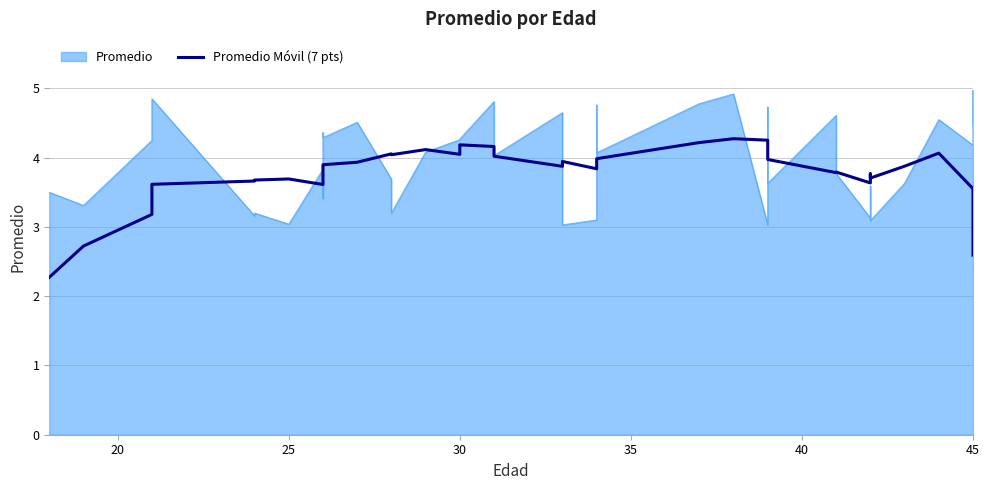

What is the value of the 25th point from the left?

4.0